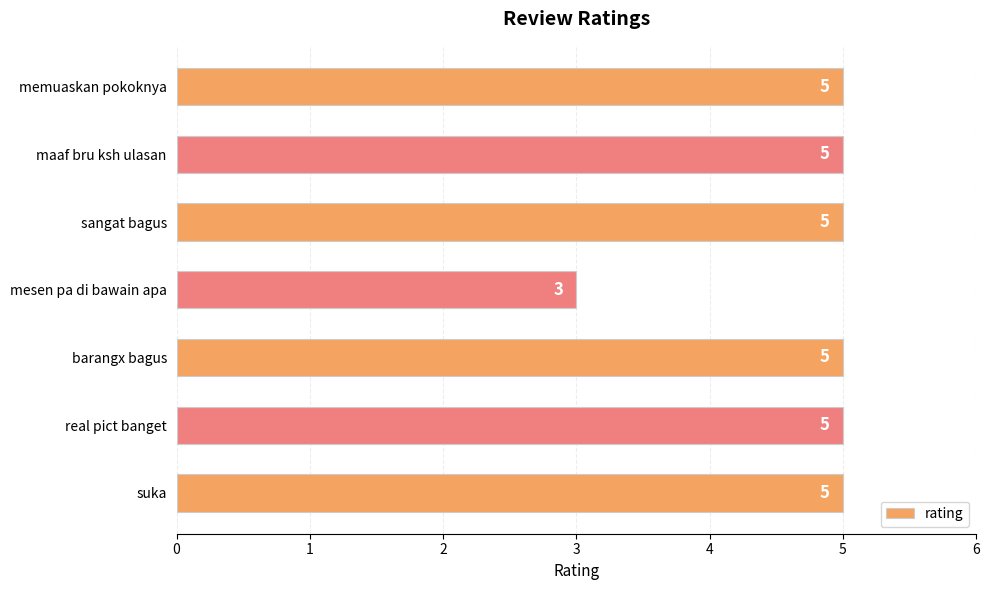

What is the label of the 4th bar from the bottom?

mesen pa di bawain apa